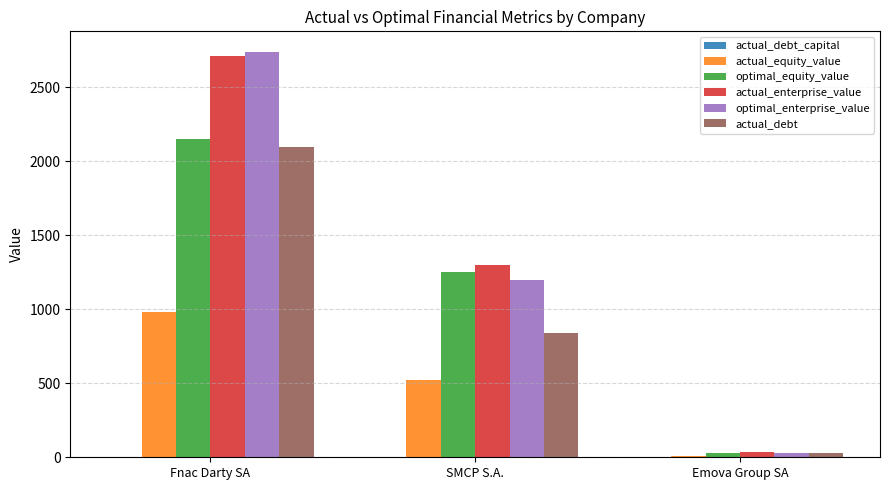

Where is actual_debt nearest to the value 1061?

SMCP S.A.